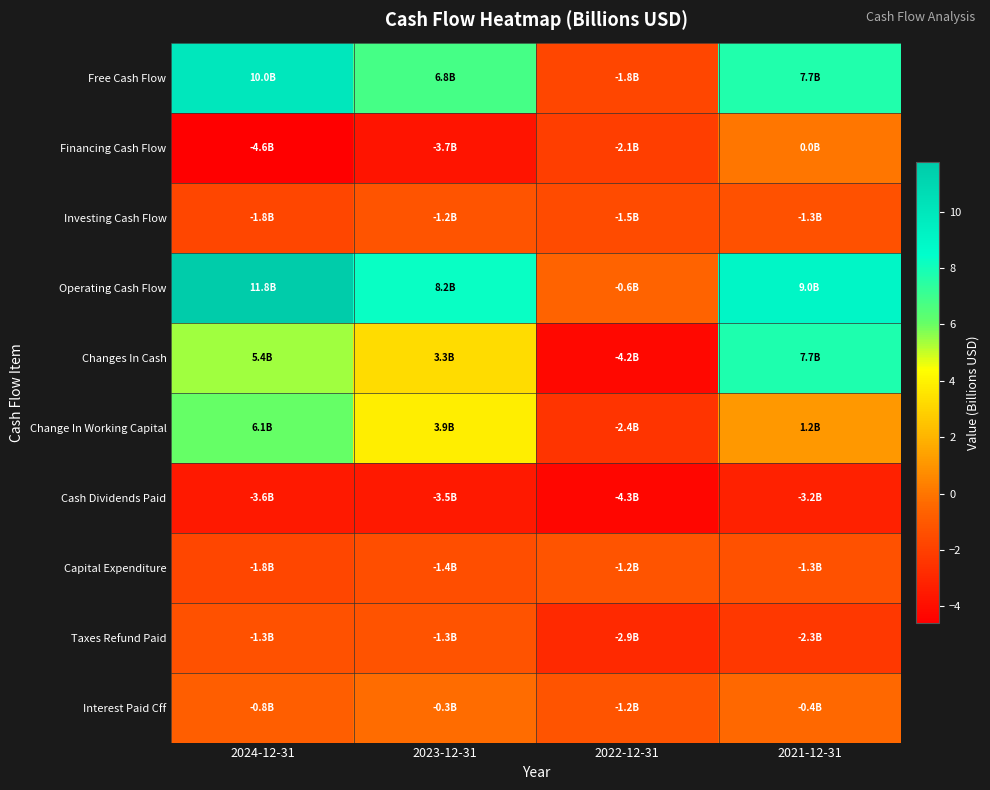

Which has a higher value, 2024-12-31 or 2022-12-31?

2024-12-31